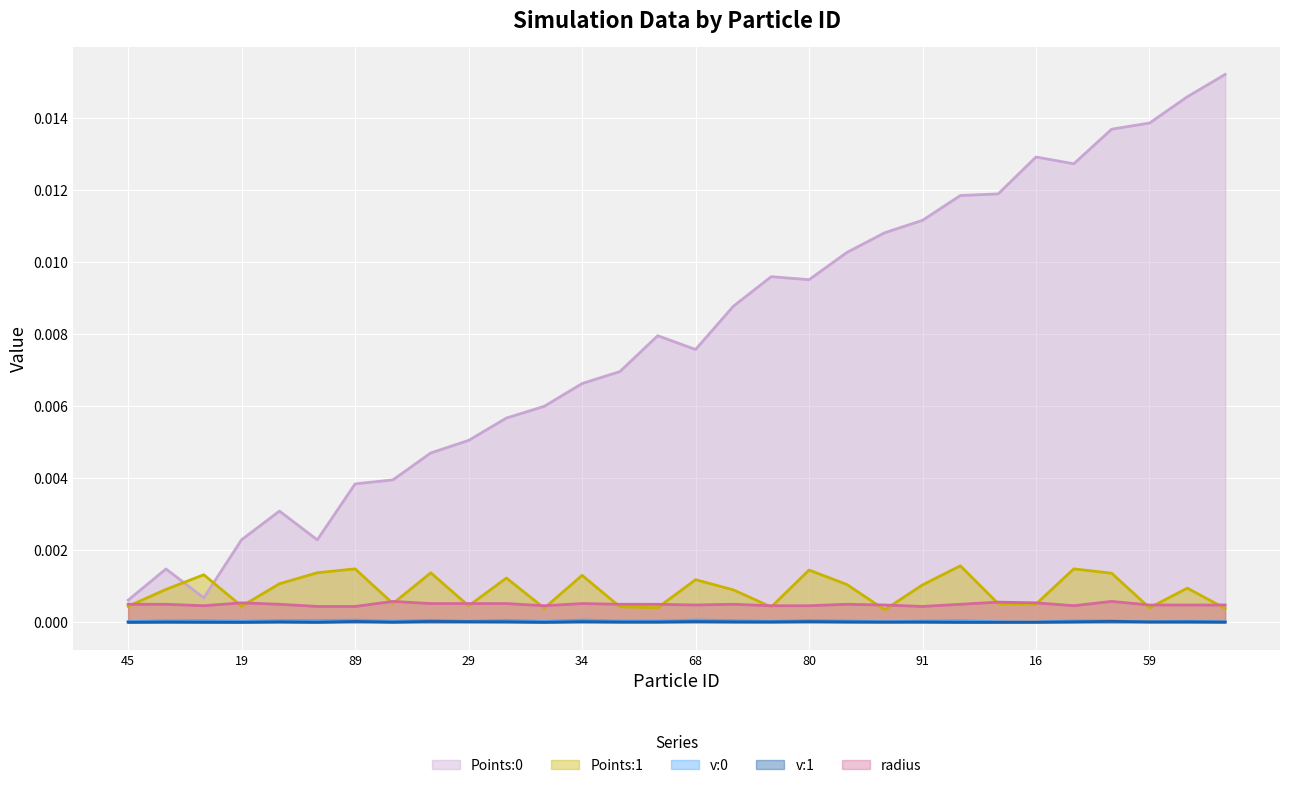

How many Points:1 values are between 0 and 1?

30